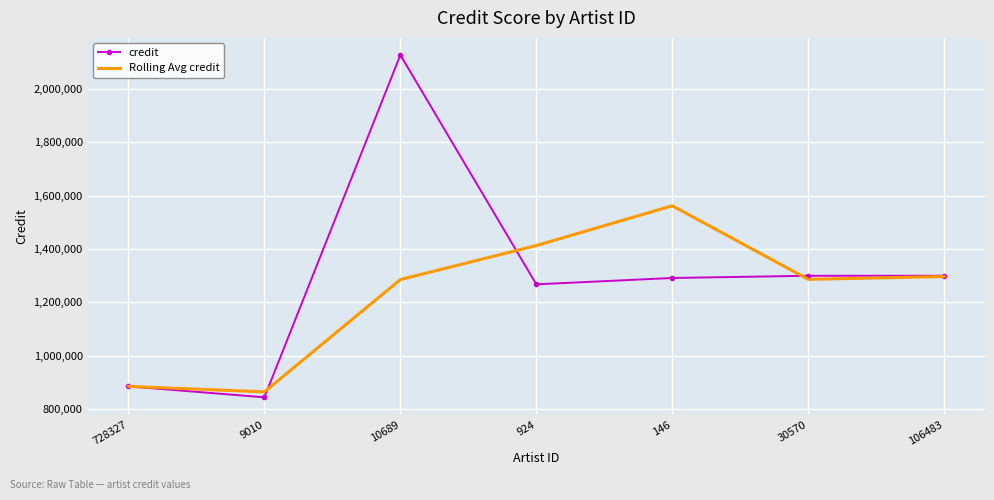

Which series has the widest spread of values?

credit